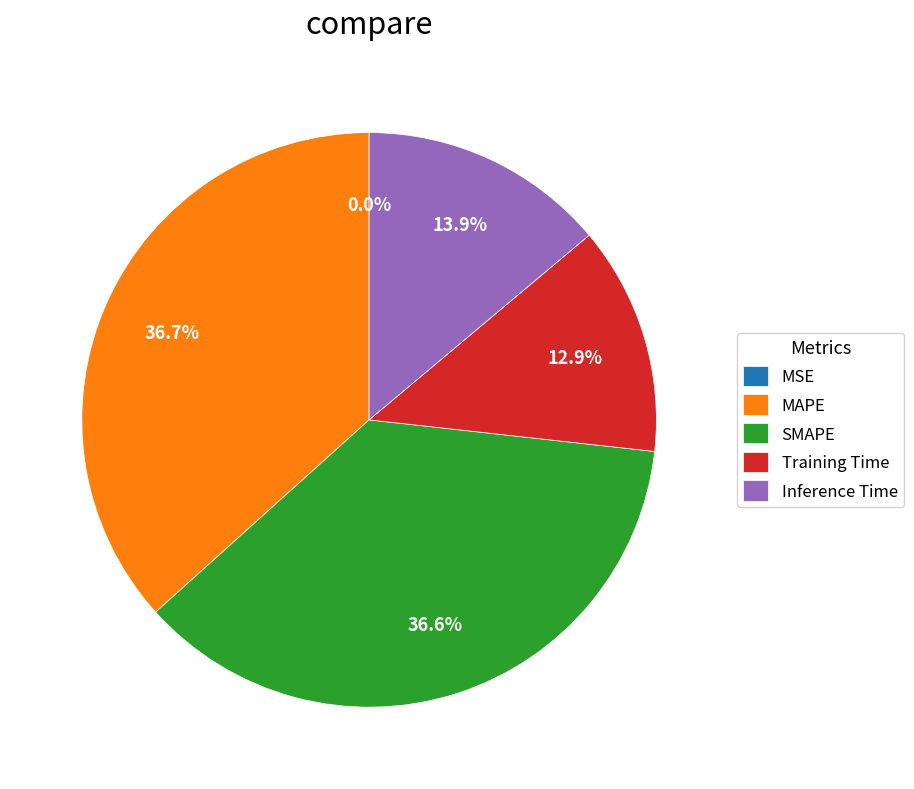

Rank the categories by value from highest to lowest.

MAPE, SMAPE, Inference Time, Training Time, MSE